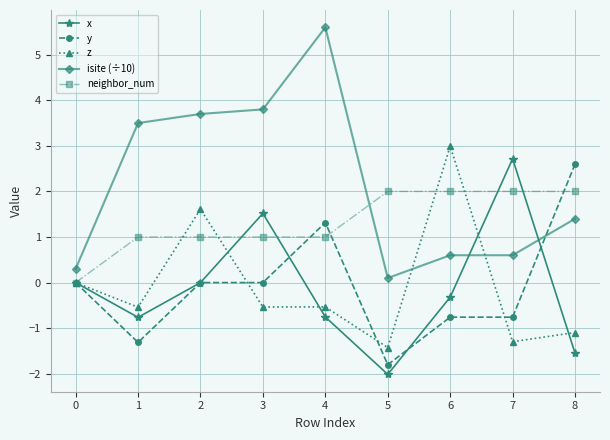

Between 0 and 1, which series saw the biggest shift?

isite (÷10)